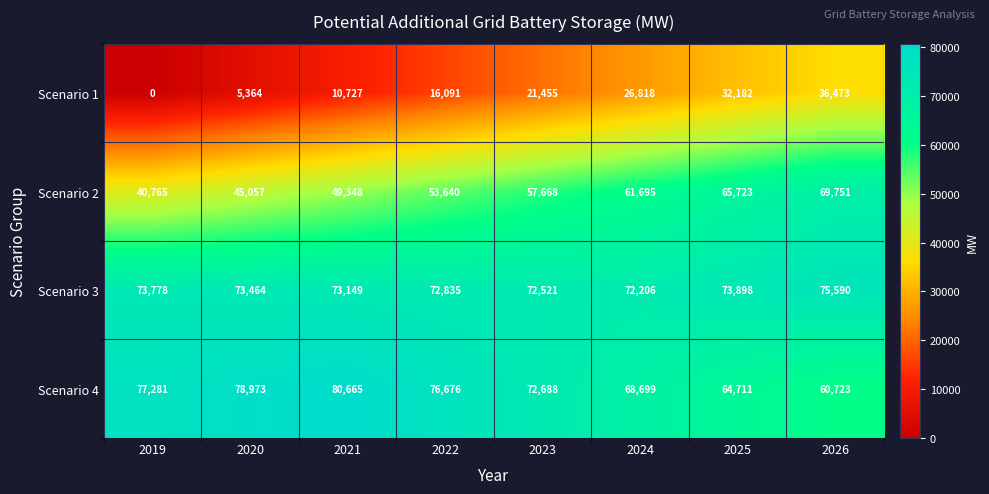

What is the difference between the Scenario 2 values at 2026 and 2022?

16111